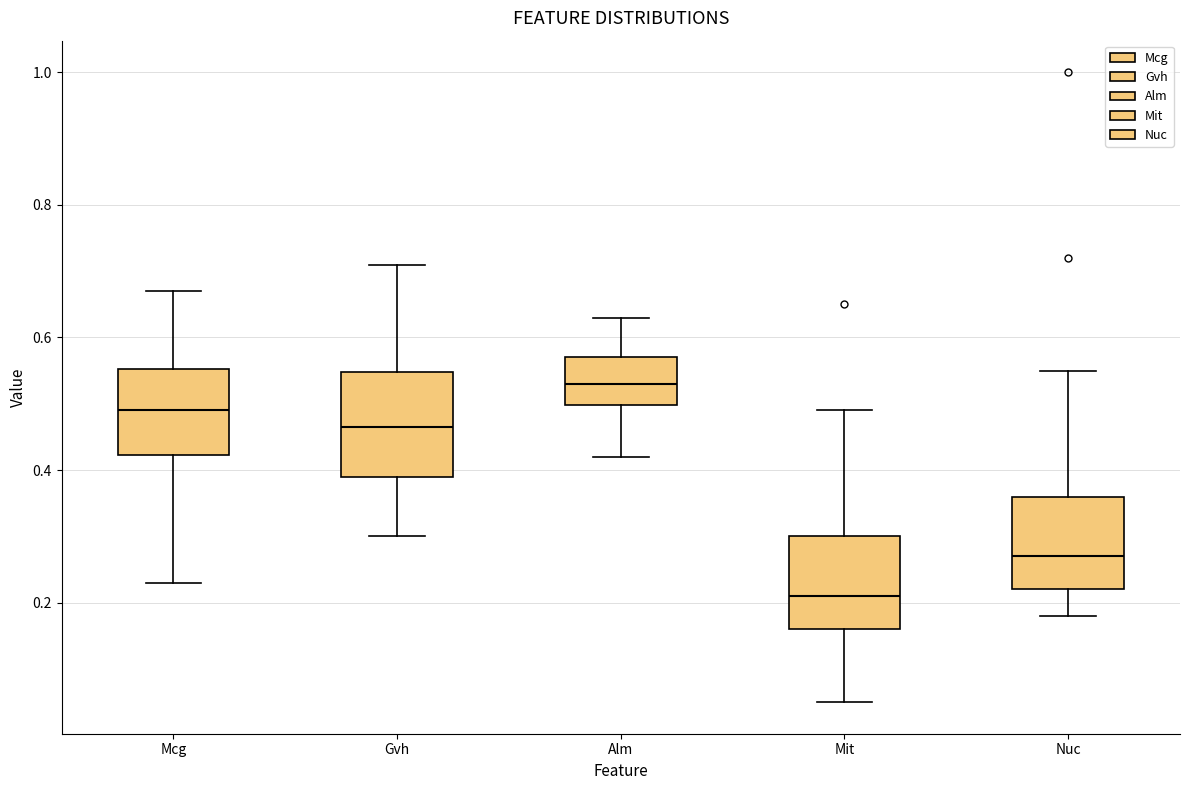

Reading left to right, read every box against the y-axis: the position of its median line, the range the box covers, and the ends of its whiskers. The values are not printed on the chart, so give them approximately, as read against the axis.

Mcg: median 0.50, box 0.42 to 0.56, whiskers 0.24 to 0.68
Gvh: median 0.46, box 0.40 to 0.54, whiskers 0.30 to 0.72
Alm: median 0.54, box 0.50 to 0.58, whiskers 0.42 to 0.64
Mit: median 0.22, box 0.16 to 0.30, whiskers 0.06 to 0.50
Nuc: median 0.28, box 0.22 to 0.36, whiskers 0.18 to 0.56